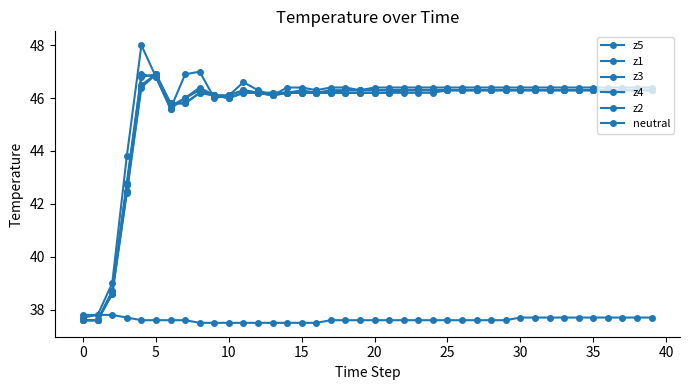

How many data points does each series have?

40